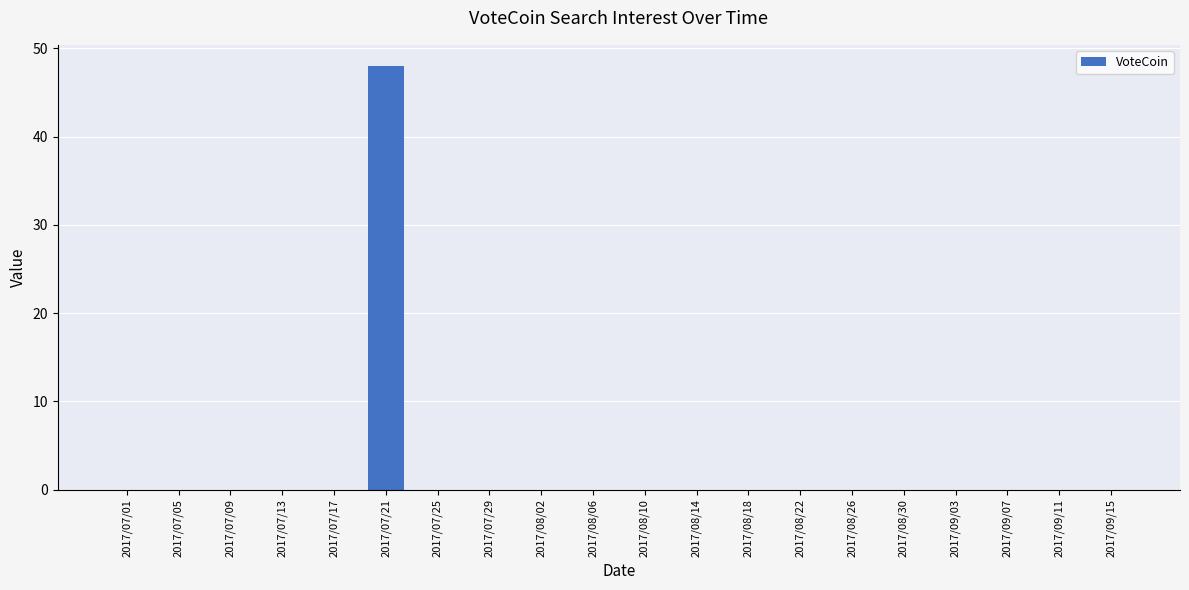

Reading right to left, extract all data points from this chart.

0	0	0	0	0	0	0	0	0	0	0	0	0	0	48	0	0	0	0	0